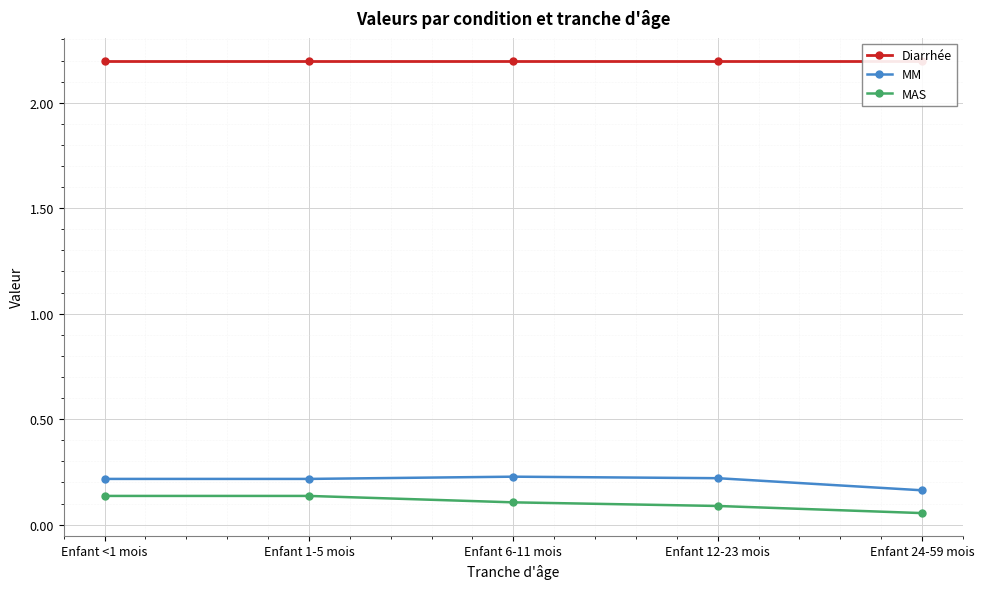

True or false: MAS and MM cross at least once.

False